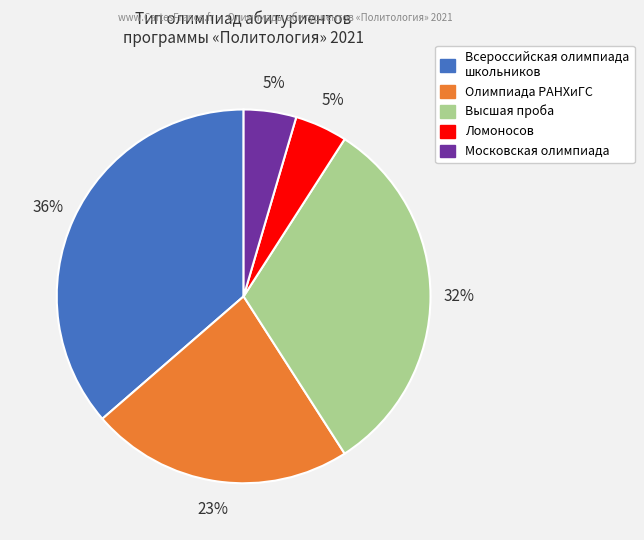

Is there a majority slice in this chart?

No